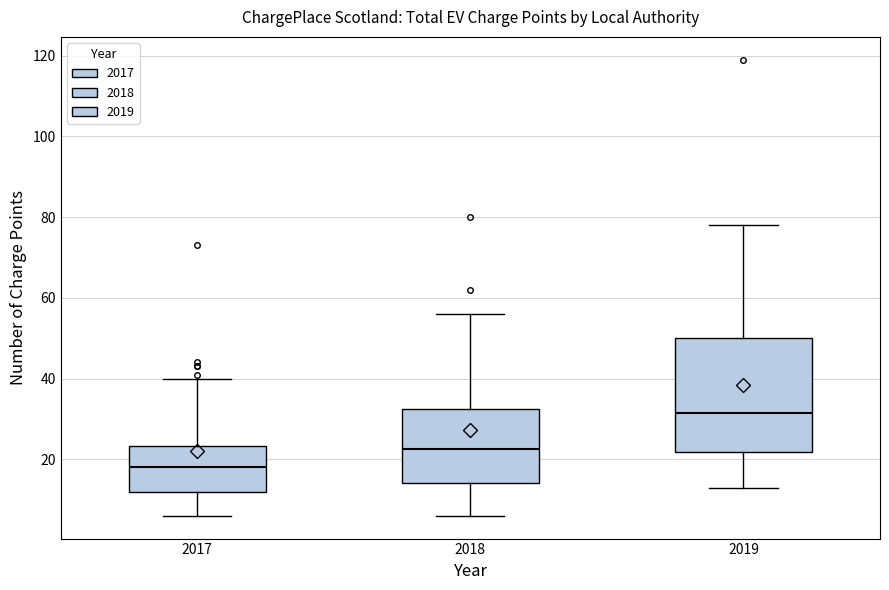

Which box has the lowest median line?

2017